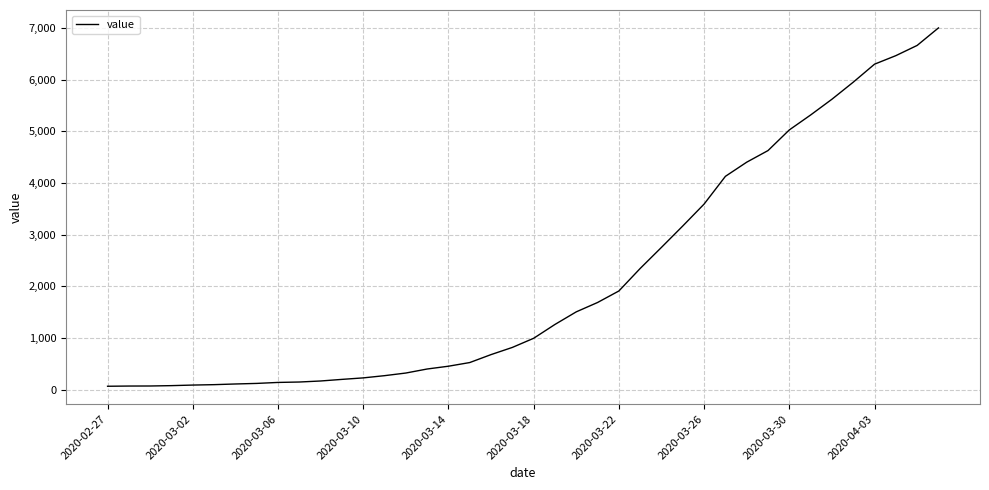

What is the difference between the maximum and minimum values?

6939